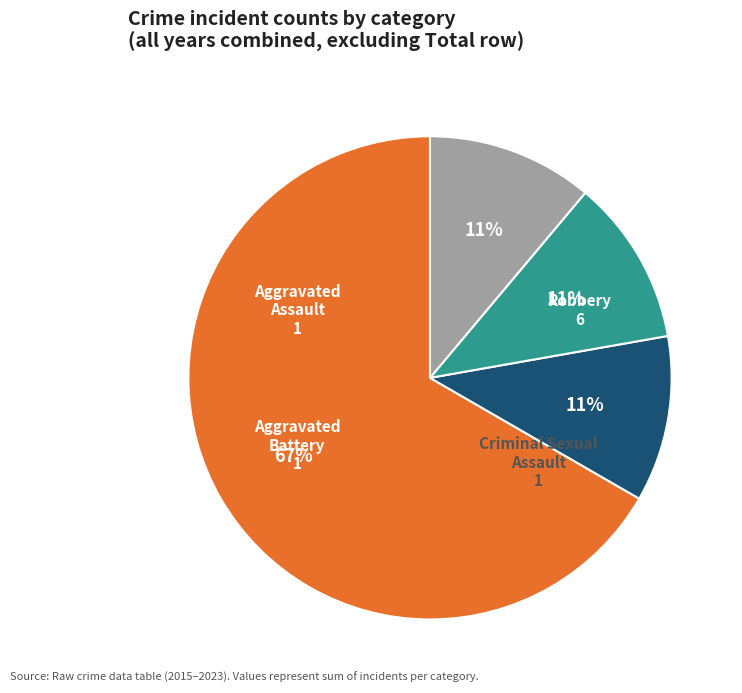

Is the sum of Aggravated Assault and Robbery greater than half?

Yes